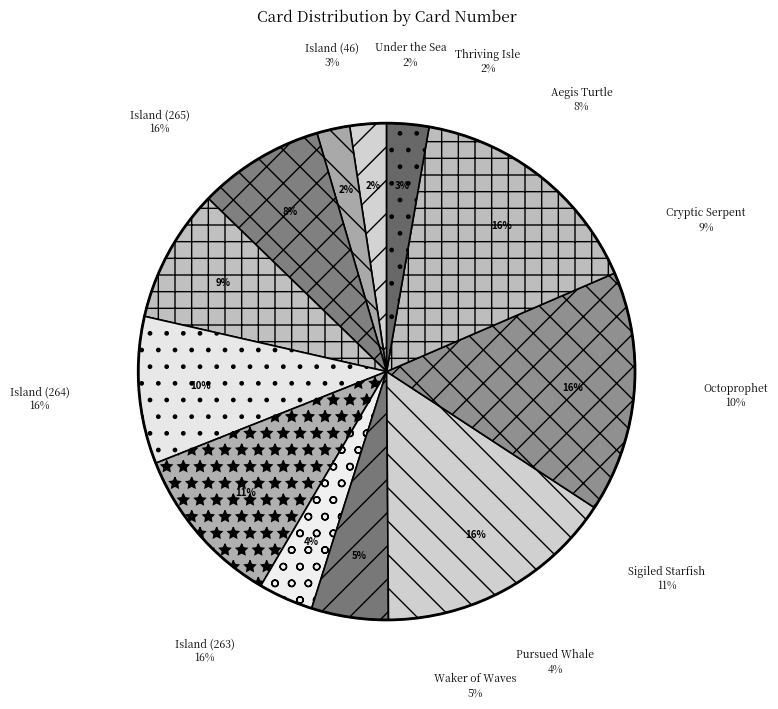

What percentage is the Thriving Isle slice, to the nearest percent?

2%